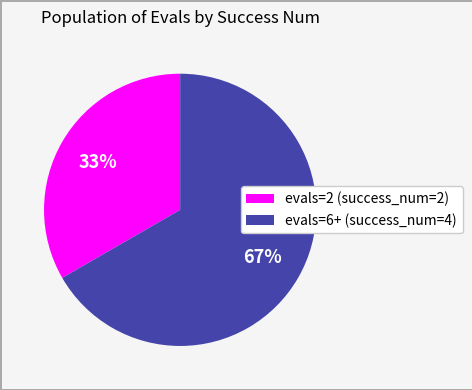

Is there any slice that represents more than half of the pie?

Yes